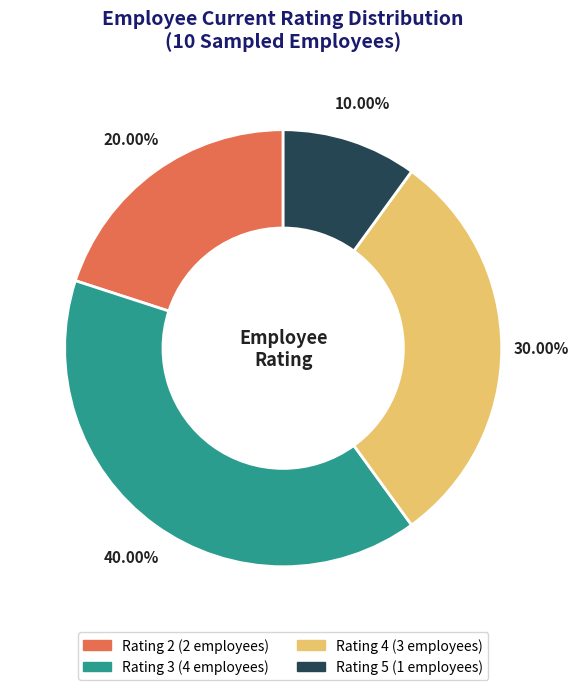

Is there any slice that represents more than half of the pie?

No